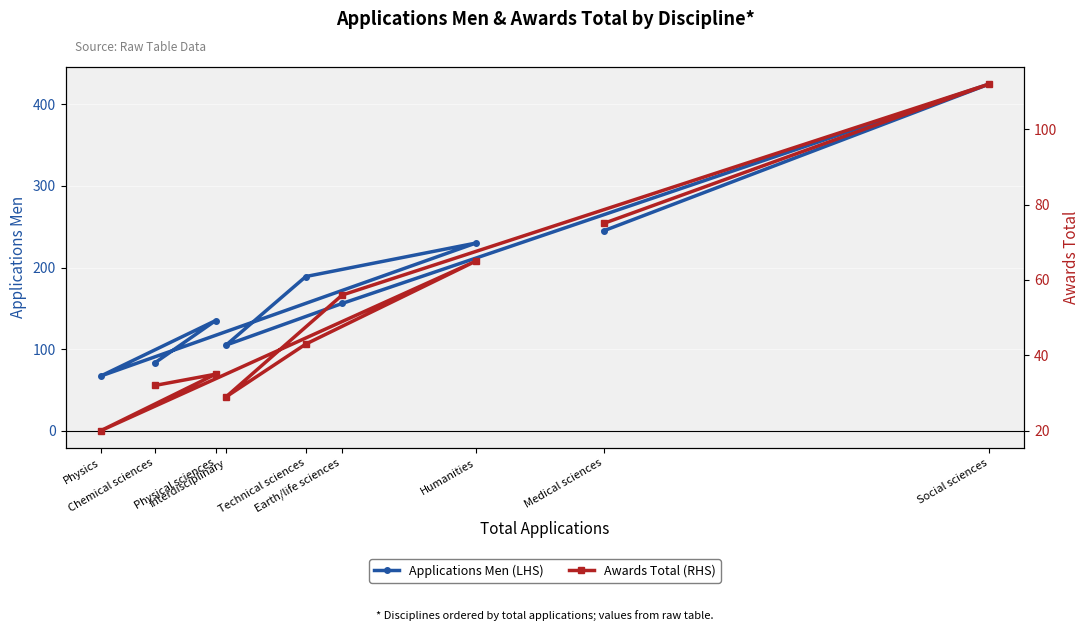

What is the label of the 7th point from the left?

Earth/life sciences